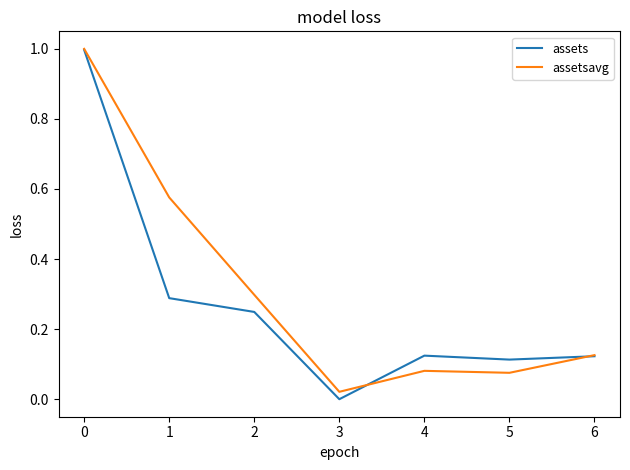

Which category has the lowest value across all series?

3